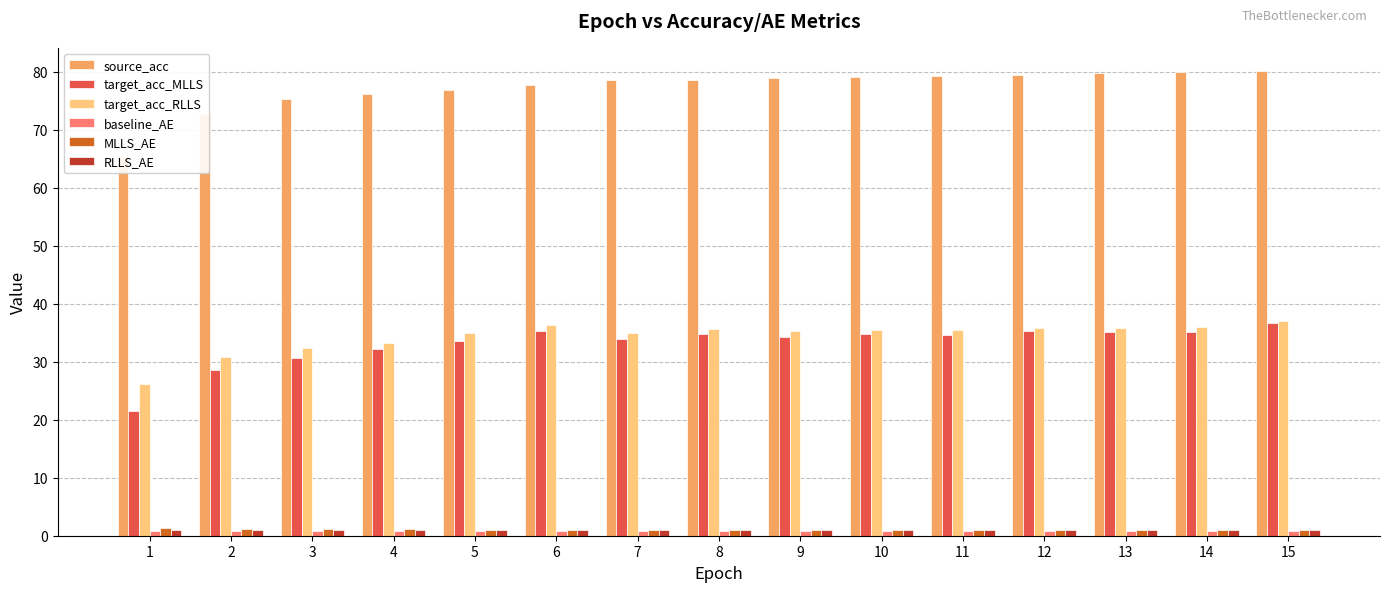

At which category is the sum across all series the highest?

15